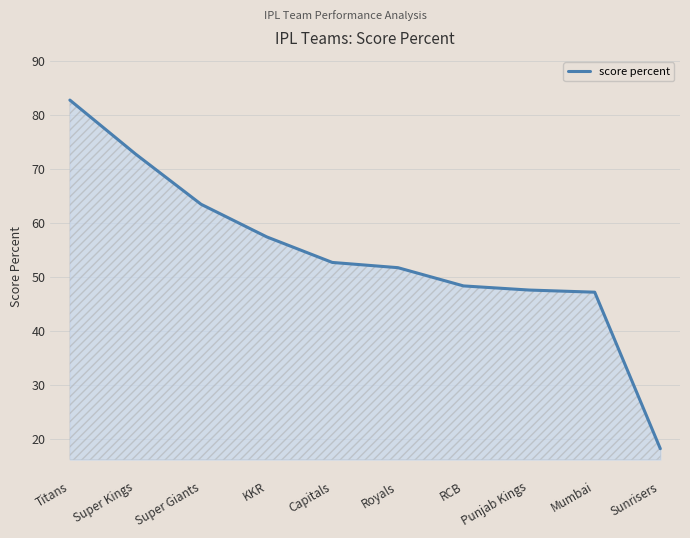

The chart shows a value of 52.6 at Capitals. True or false?

True